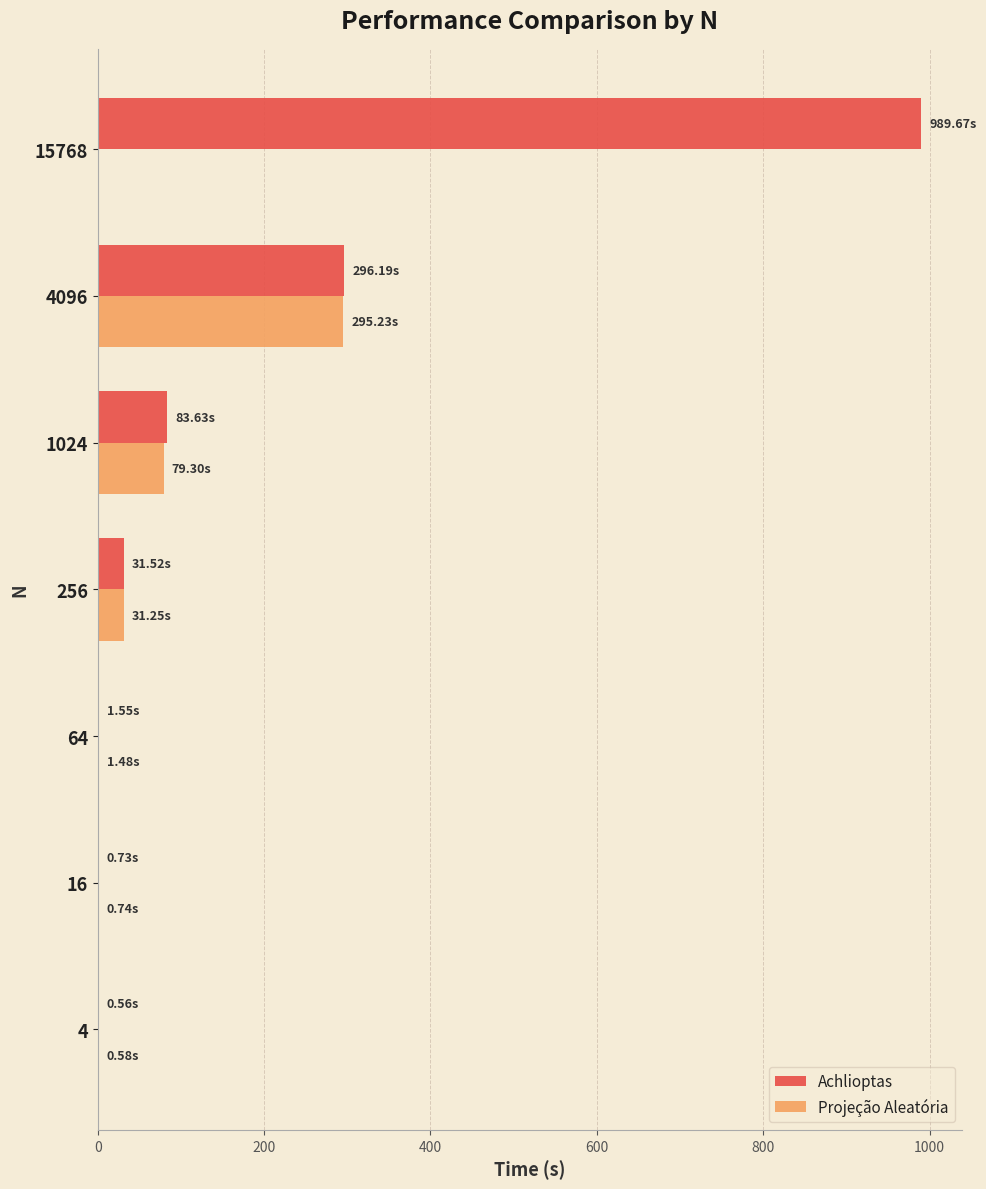

What is the average value of the Projeção Aleatória series?

58.4